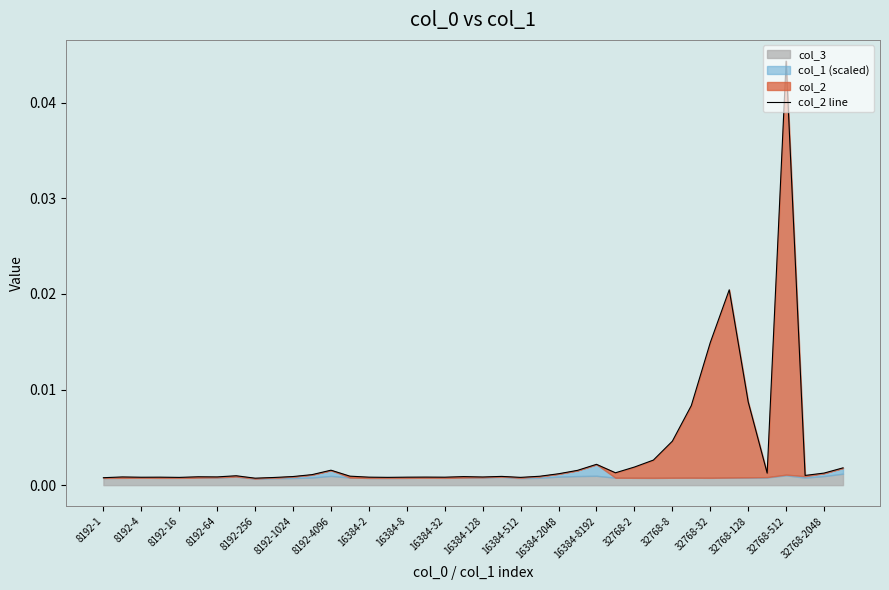

True or false: there are more than 1 points higher than both neighbors.

True